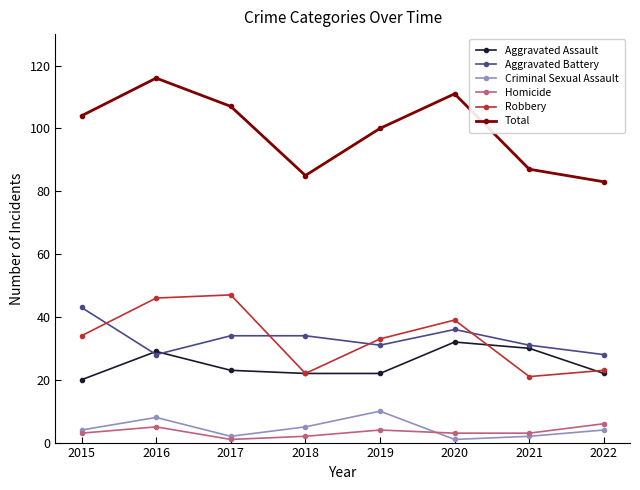

What is the minimum value for Criminal Sexual Assault?

1